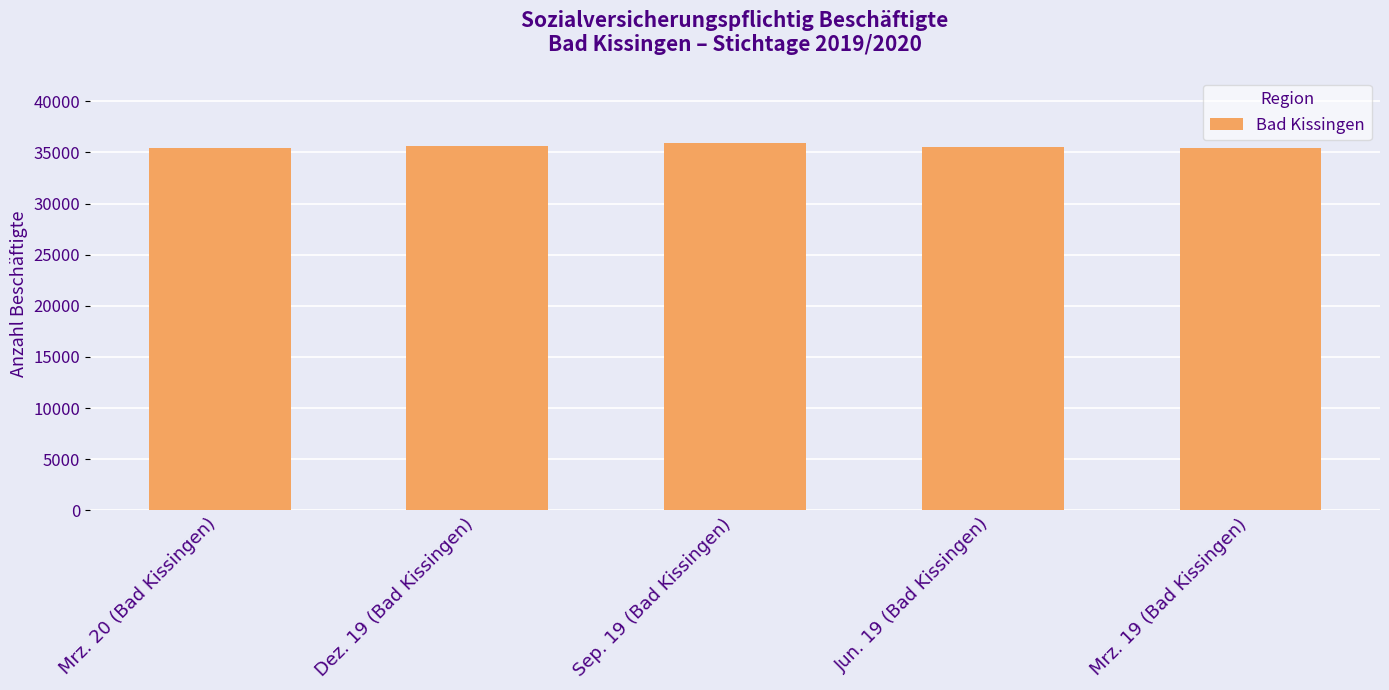

What is the label of the 3rd bar from the right?

Sep. 19 (Bad Kissingen)